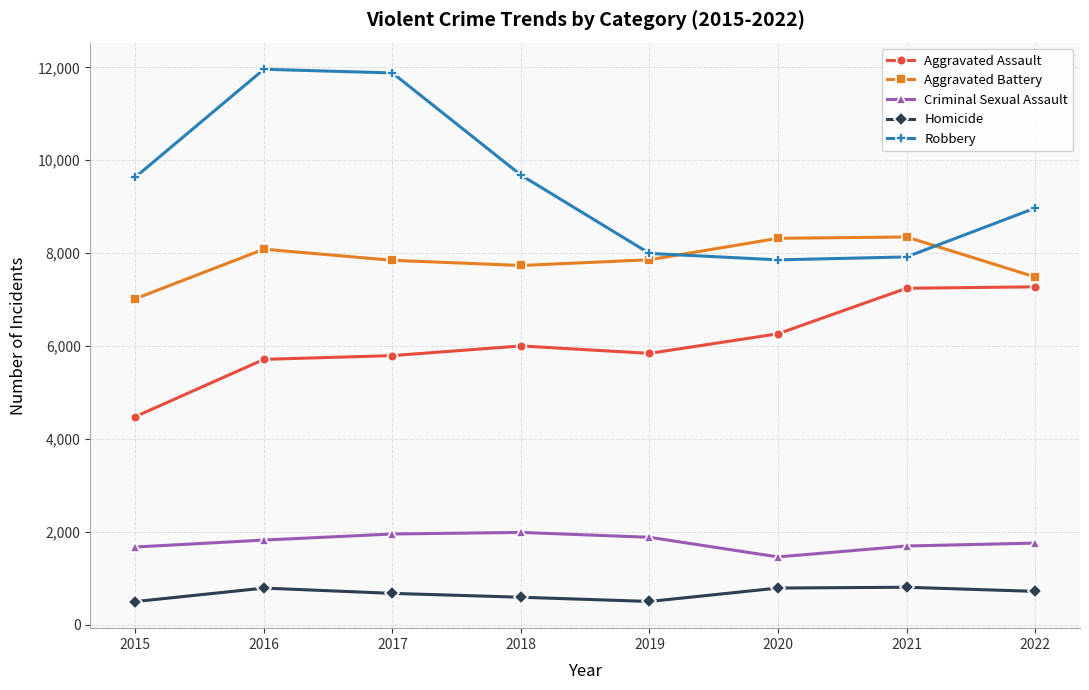

What is the spread (max minus min) of values at 2021?

7544